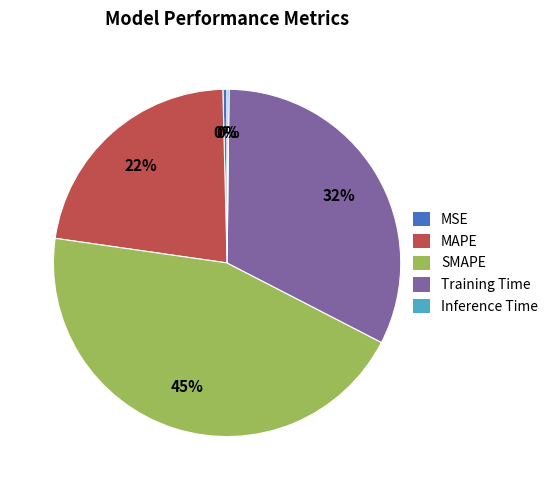

To the nearest percent, what percentage of the pie is Training Time?

32%